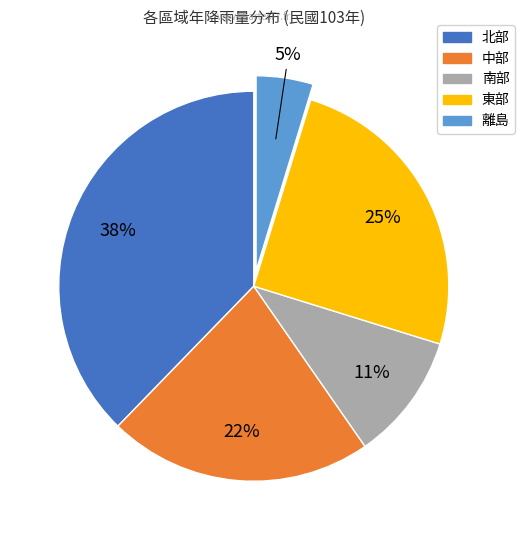

How many segments does this pie chart have?

5